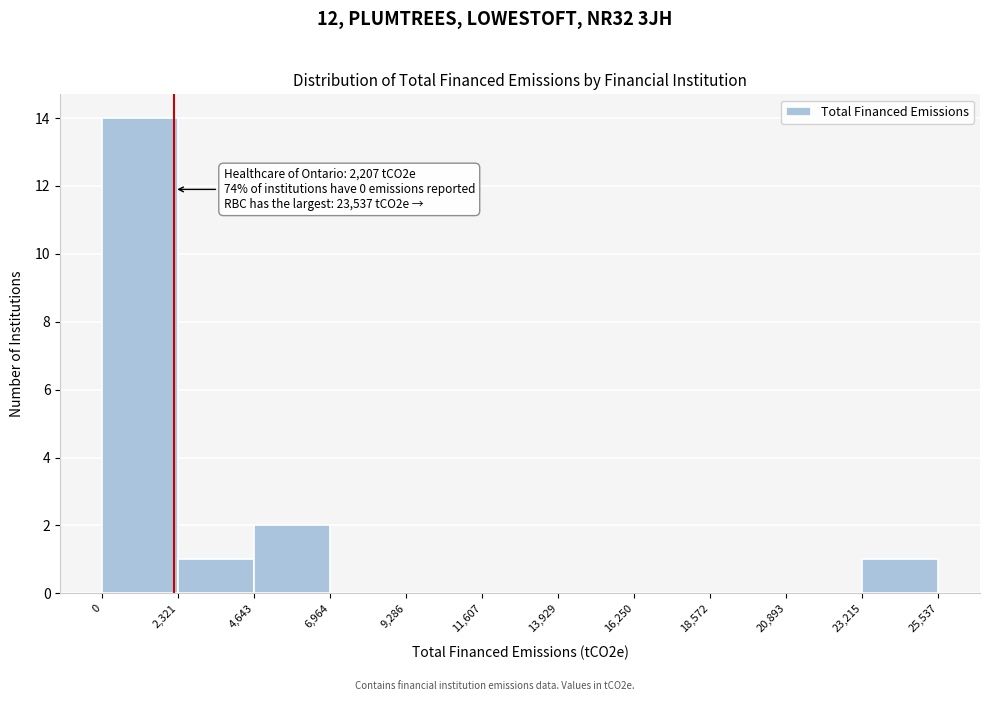

Which range on the x-axis has the tallest bar?

0 to 2,321